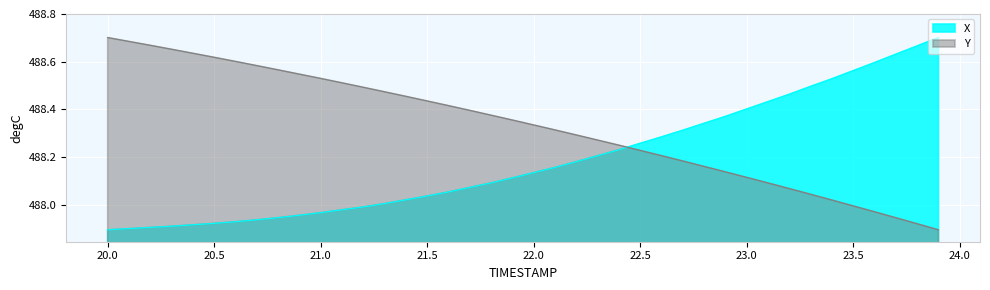

What is the difference between the highest and lowest values at 20.5?

0.7